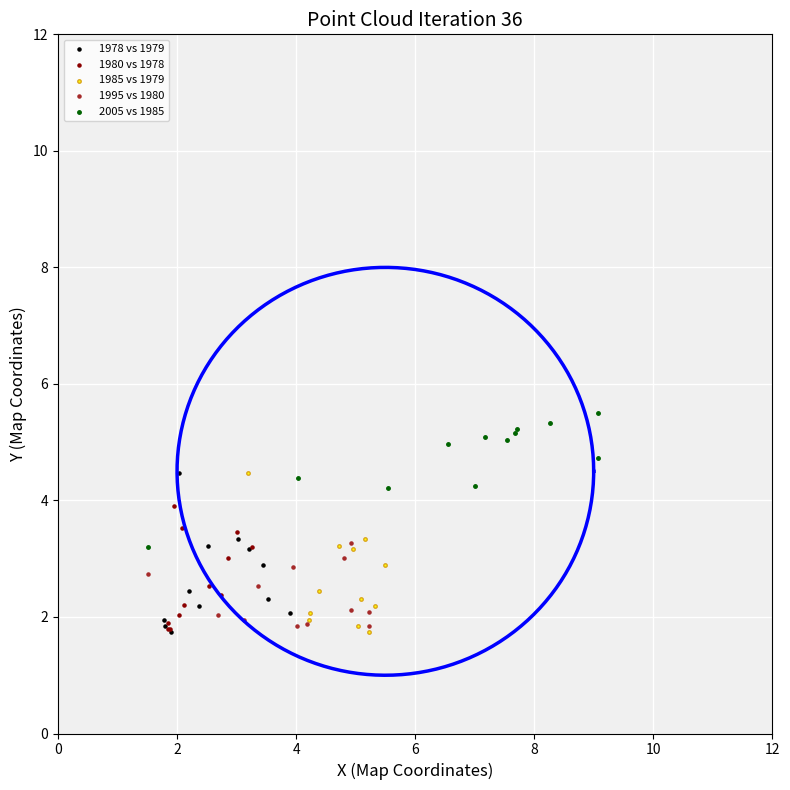

Which series contains the highest Y value?

2005 vs 1985